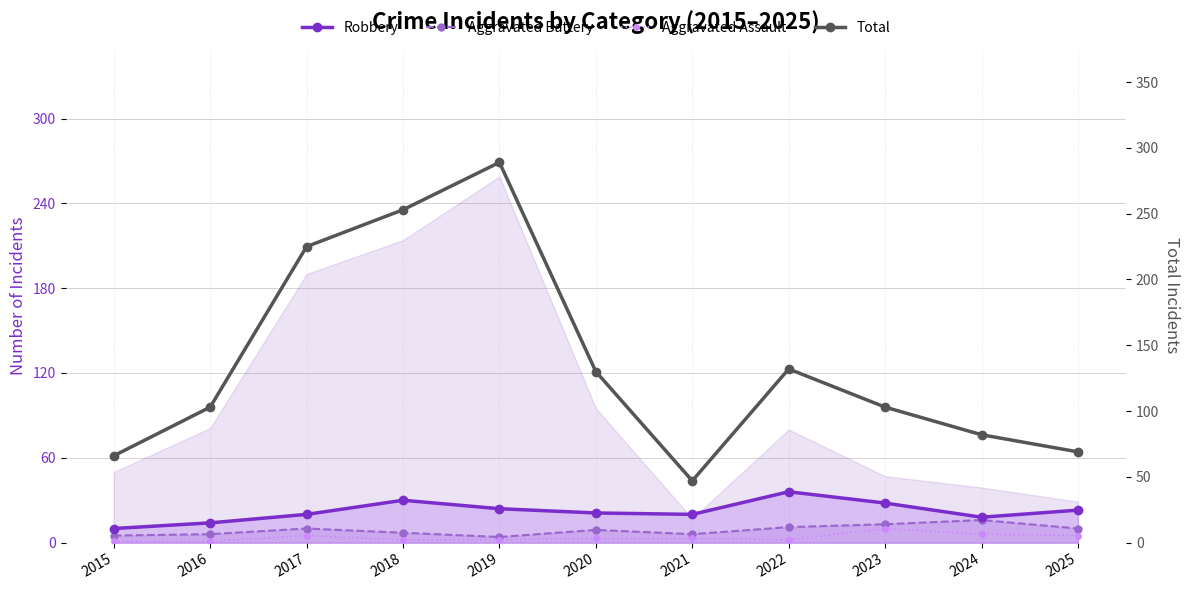

True or false: Aggravated Battery and Robbery cross at least once.

False